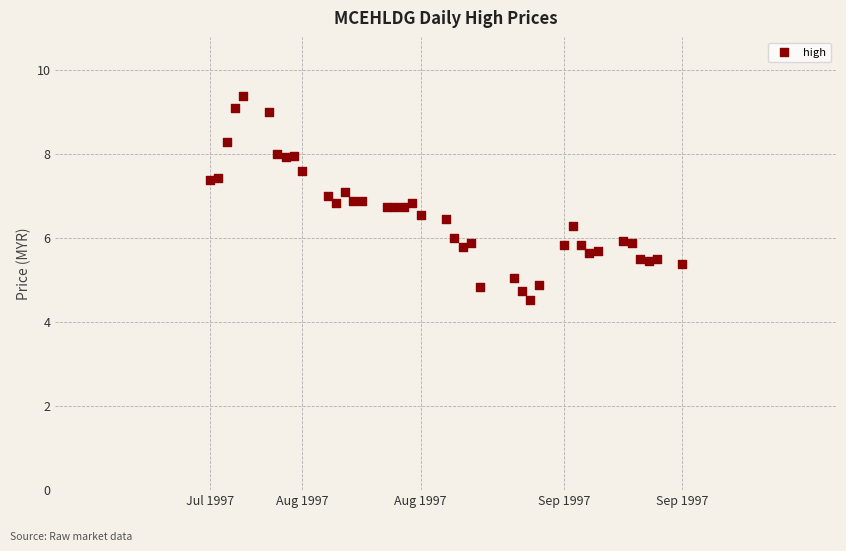

What is the range of Y values (max minus min)?

4.8